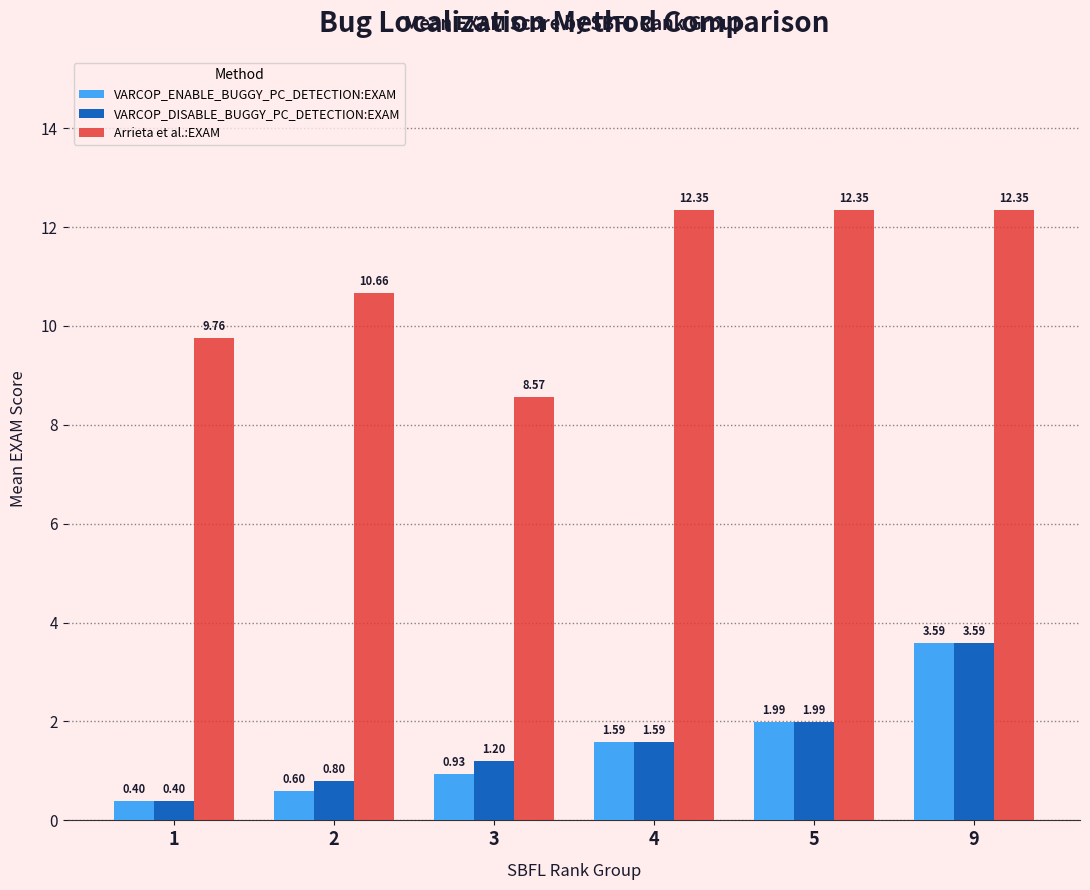

What is the sum of the VARCOP_ENABLE_BUGGY_PC_DETECTION:EXAM values at 3 and 1?

1.3